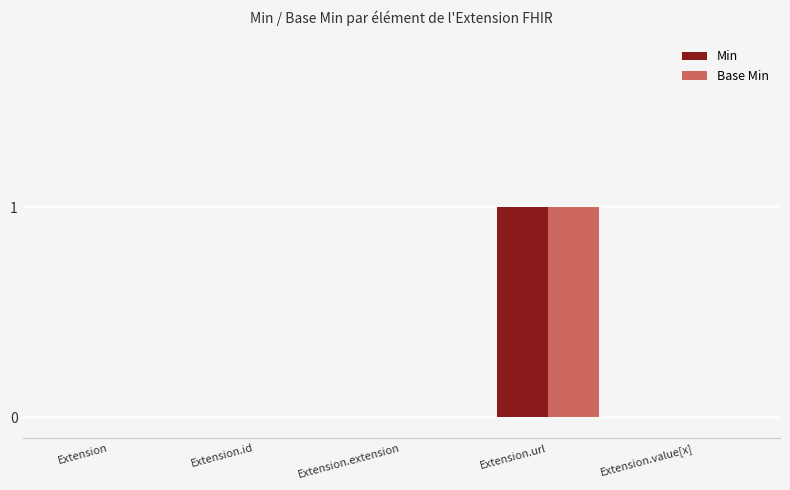

Which category has the highest value across all series?

Extension.url